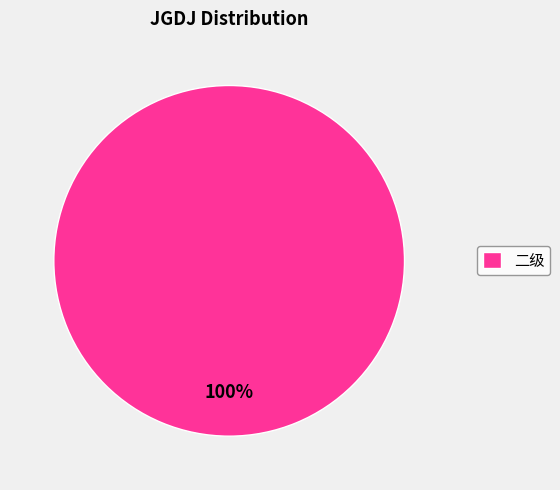

To the nearest percent, what portion does 二级 represent?

100%